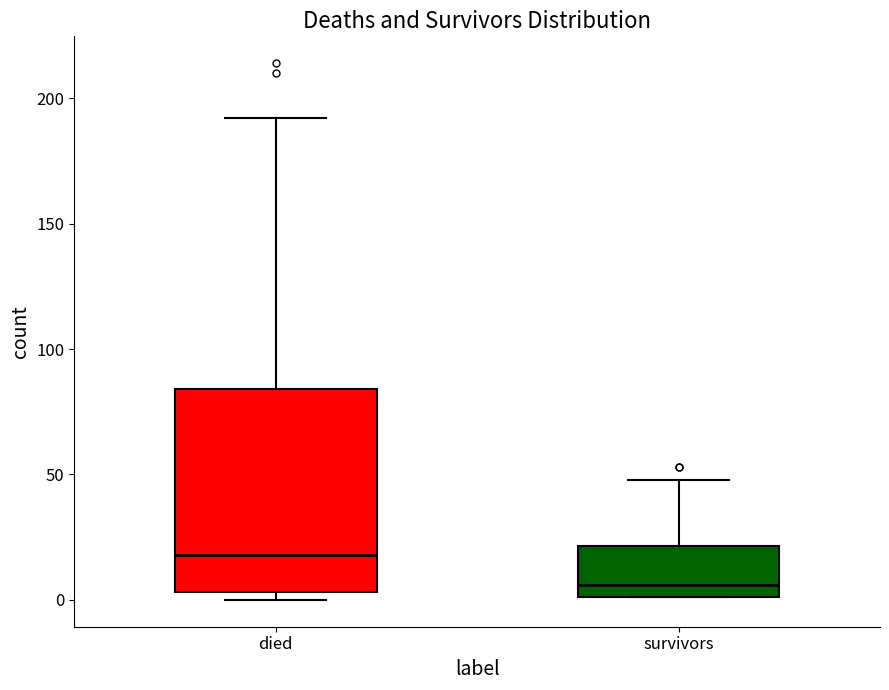

Which box is the tallest, from its lower edge to its upper edge?

died